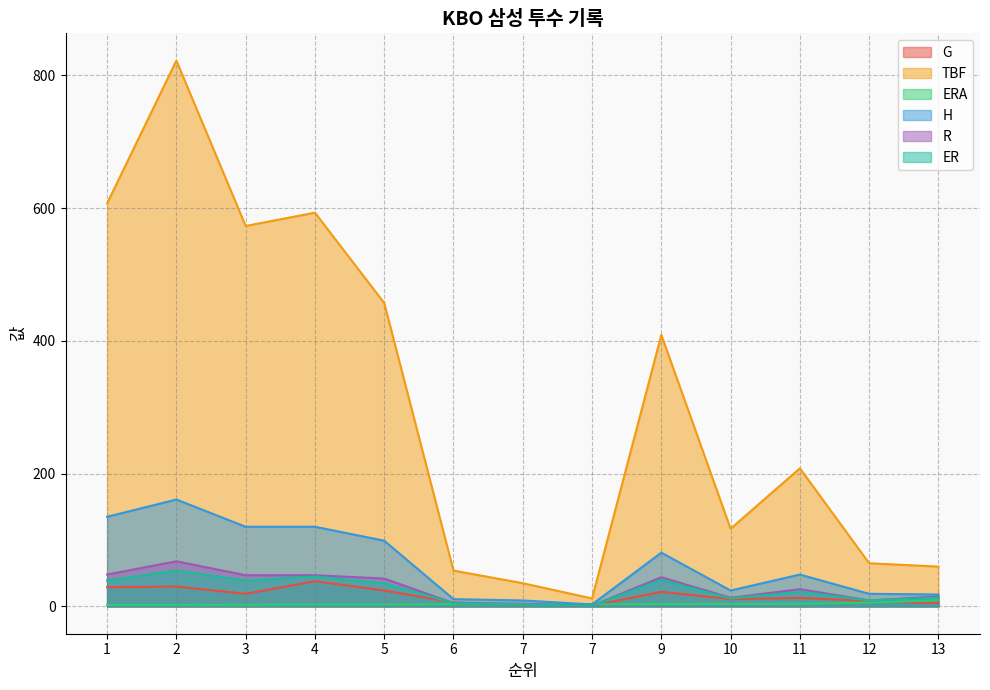

Which series has the largest total across all categories?

TBF